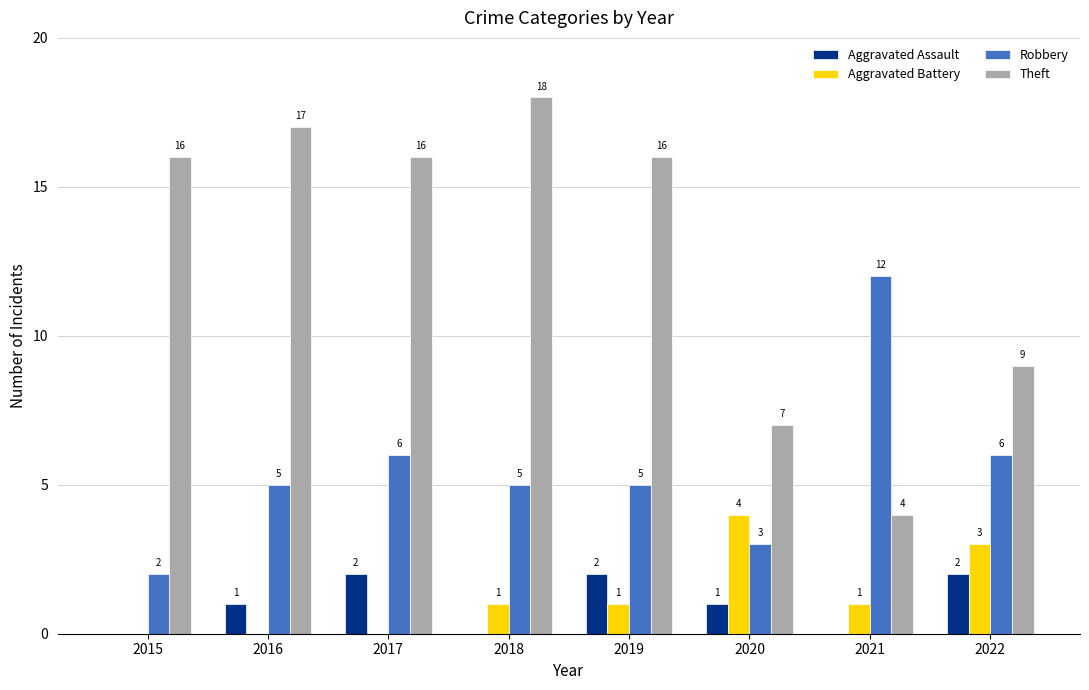

Between 2018 and 2020, which series saw the biggest shift?

Theft